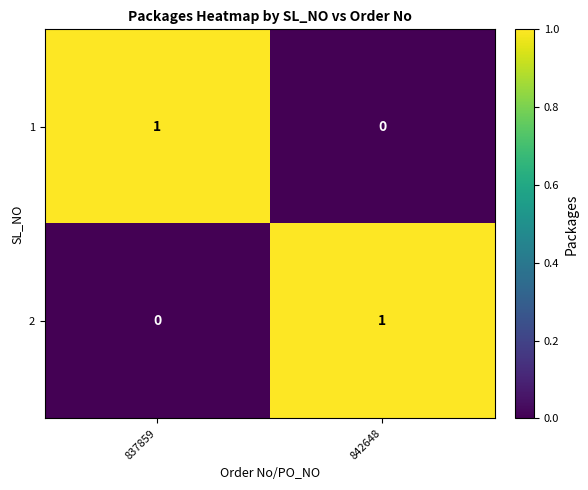

At which label is 1 closest to 0?

842648